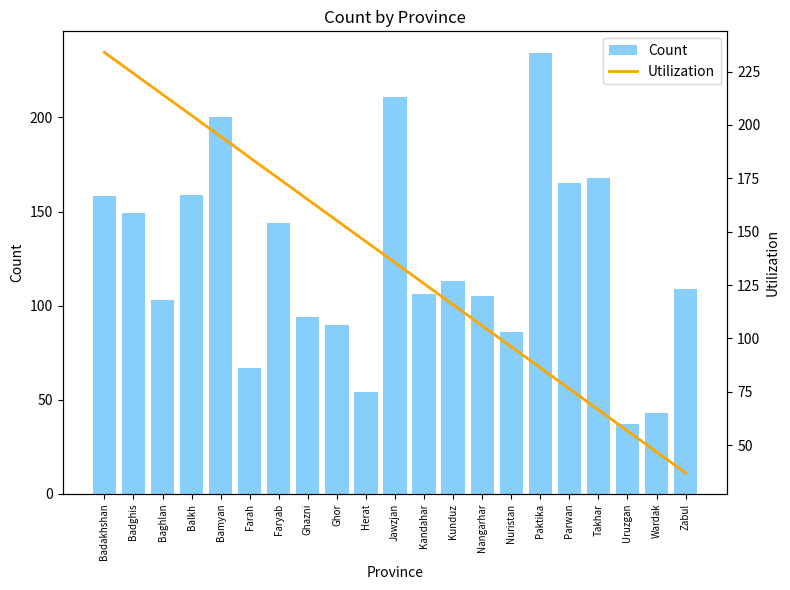

Which series has the largest total across all categories?

Utilization